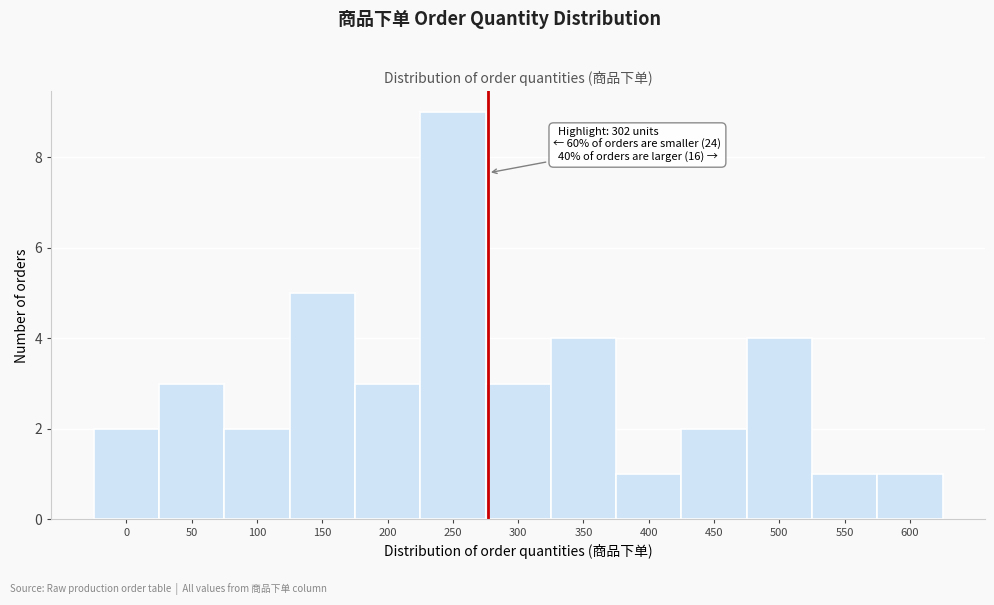

Reading right to left, extract all data points from this chart.

600=1	550=1	500=4	450=2	400=1	350=4	300=3	250=9	200=3	150=5	100=2	50=3	0=2